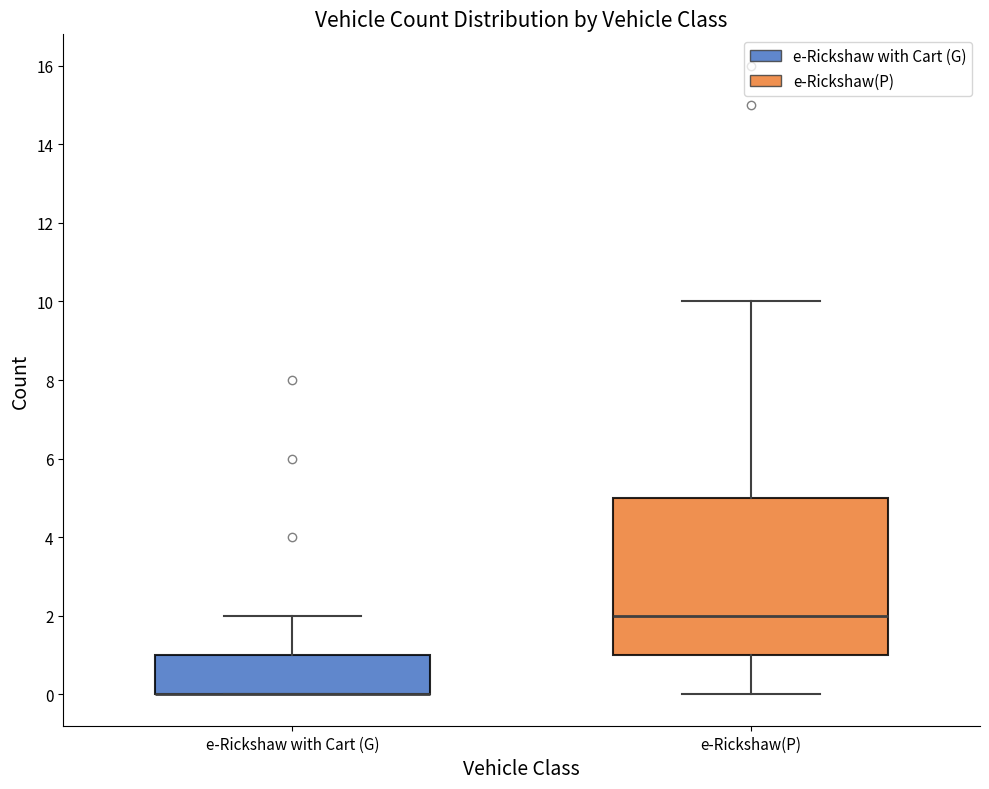

Where is the lower edge of the box for e-Rickshaw(P) on the y-axis? The values are not printed on the chart, so give them approximately, as read against the axis.

1